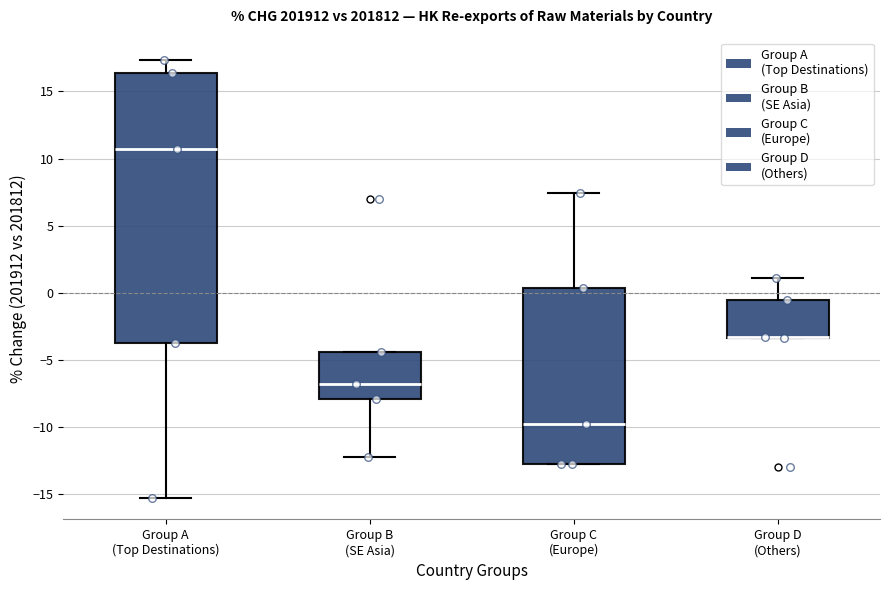

Where does the median line of the box for Group C (Europe) sit on the y-axis? The values are not printed on the chart, so give them approximately, as read against the axis.

-9.5